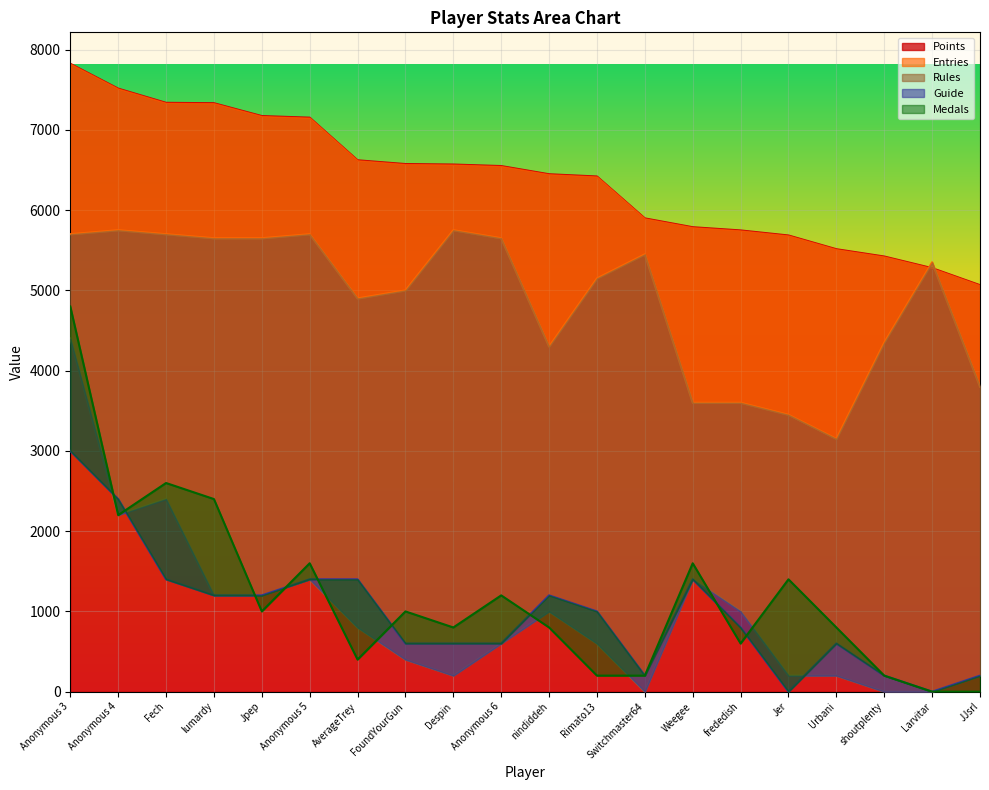

At which label is Medals closest to 2400?

lumardy